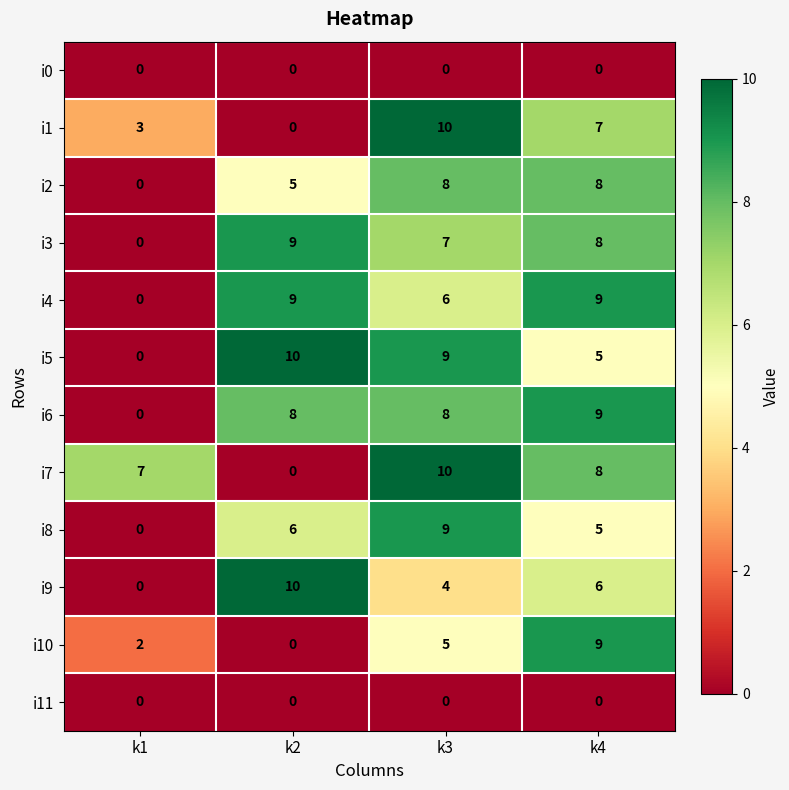

Where is i4 nearest to the value 4?

k3